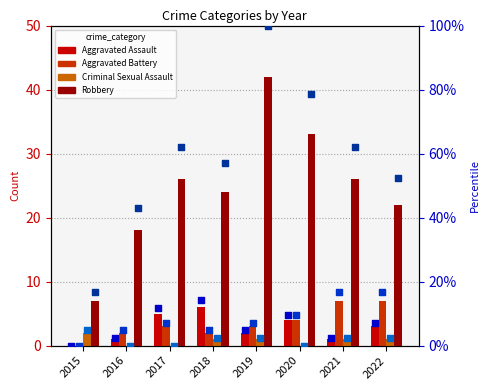

At how many categories does at least one series exceed 3?

8